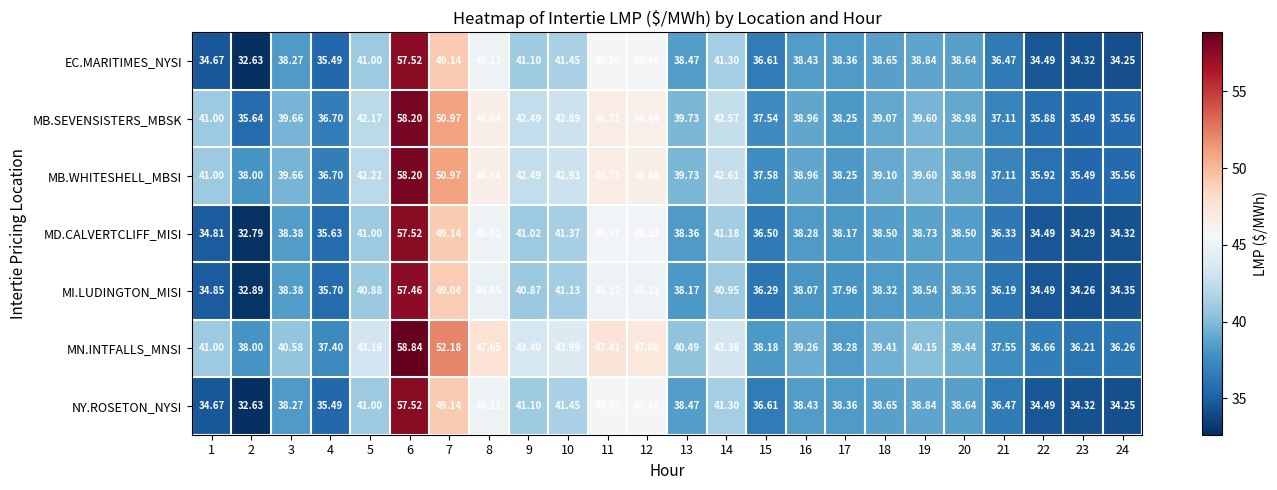

Which label corresponds to the largest value in the chart?

6